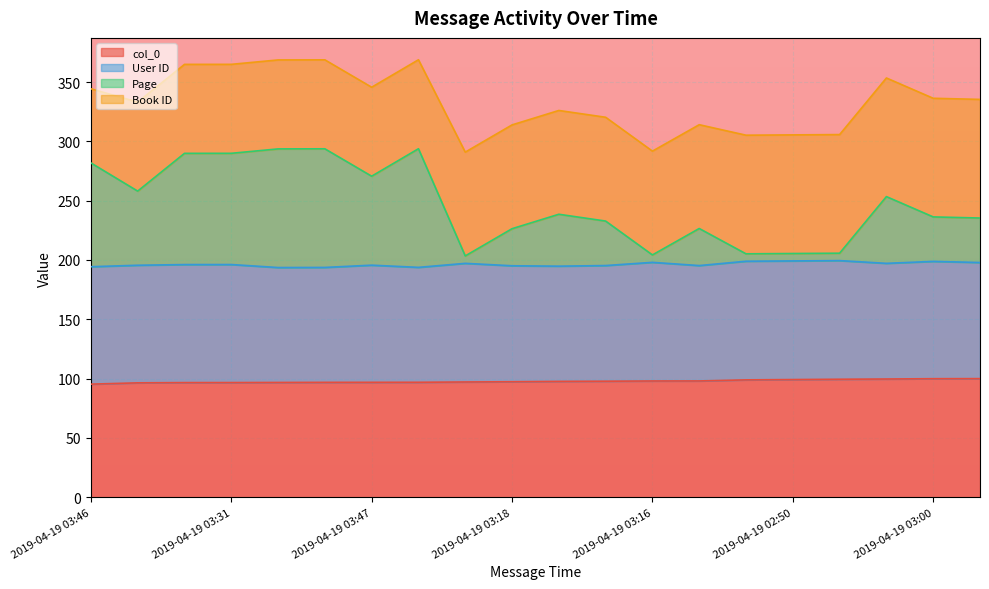

True or false: col_0 has a value of 96.7 at 2019-04-19 03:31.

True